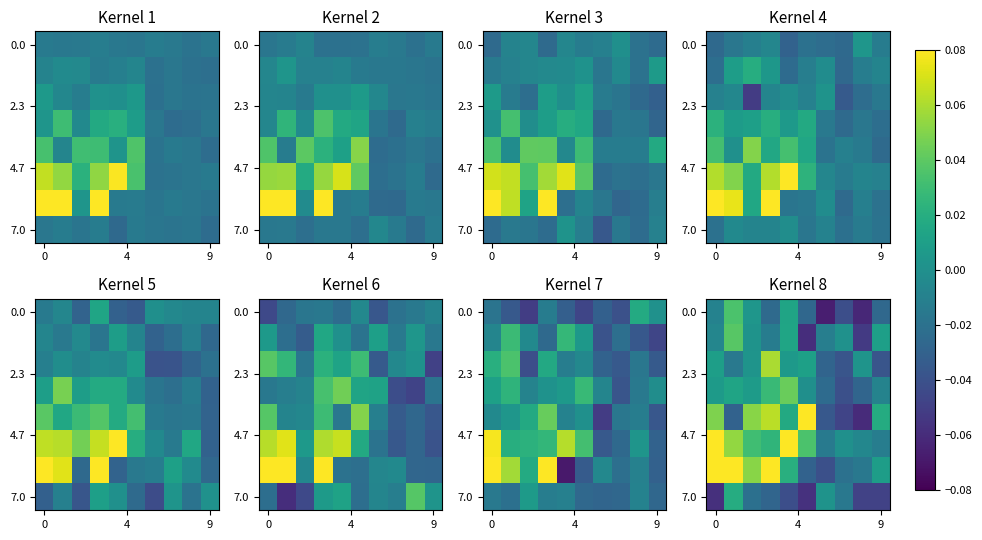

How many categories are shown in the chart?

10